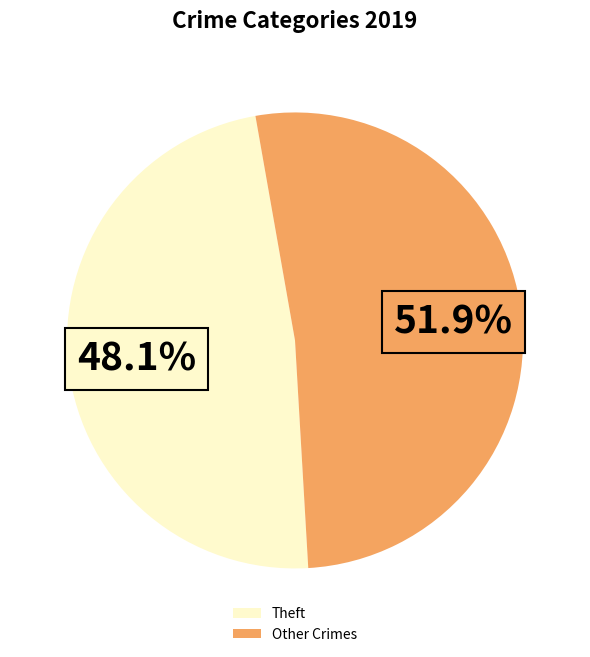

How many slices are in this pie chart?

2